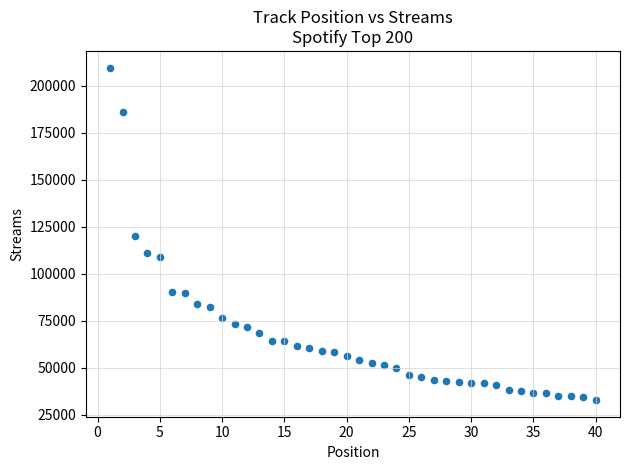

What is the range of X values (max minus min)?

39